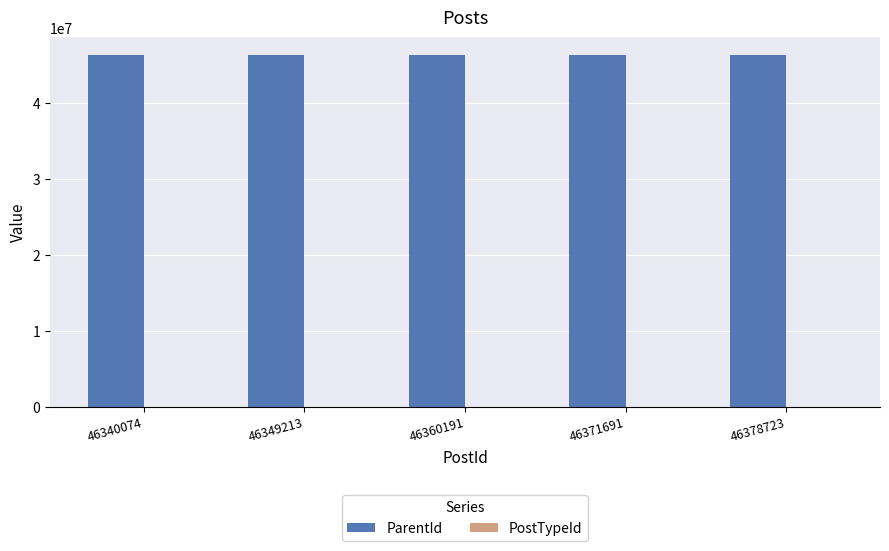

True or false: ParentId has a value of 46371691 at 46371691.

True